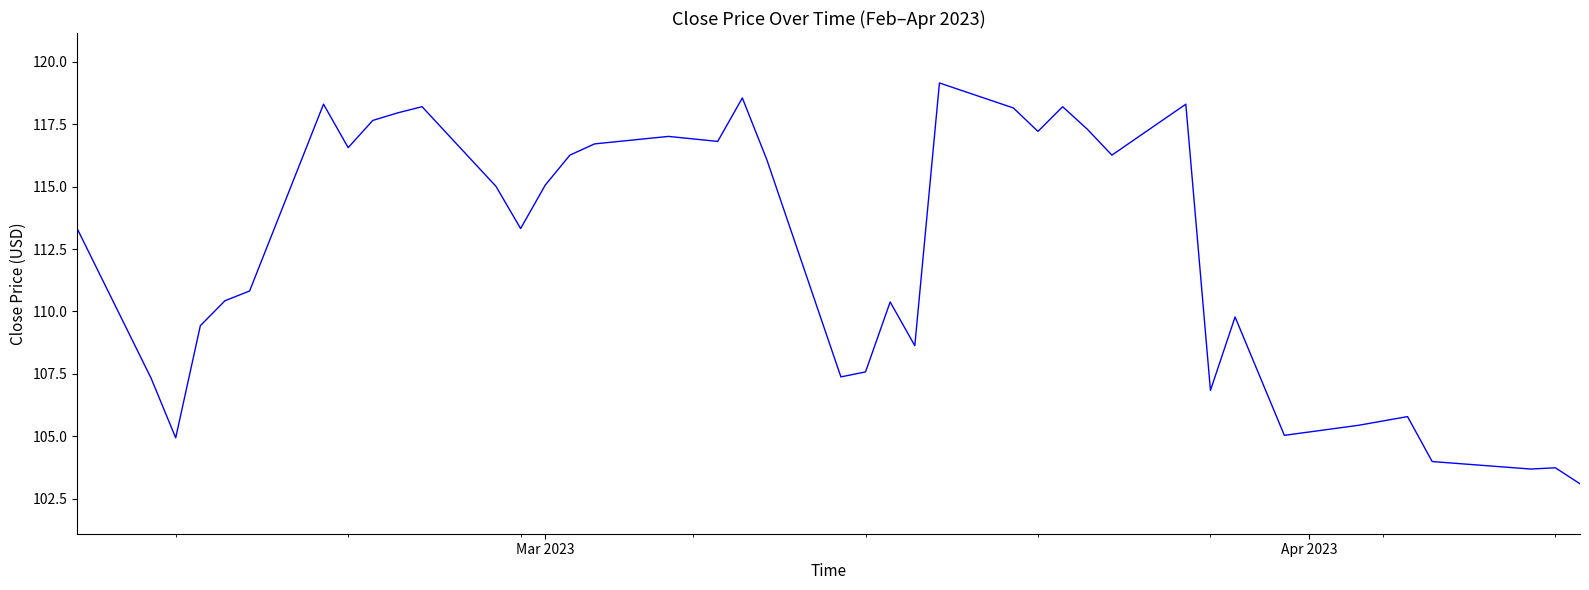

What is the smallest value displayed?

103.1